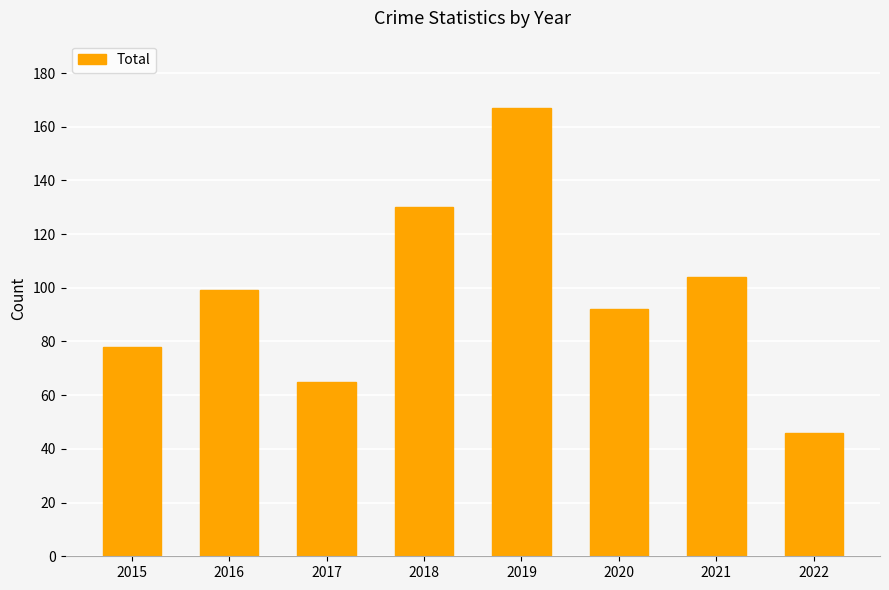

True or false: the data shows 99 at 2016.

True